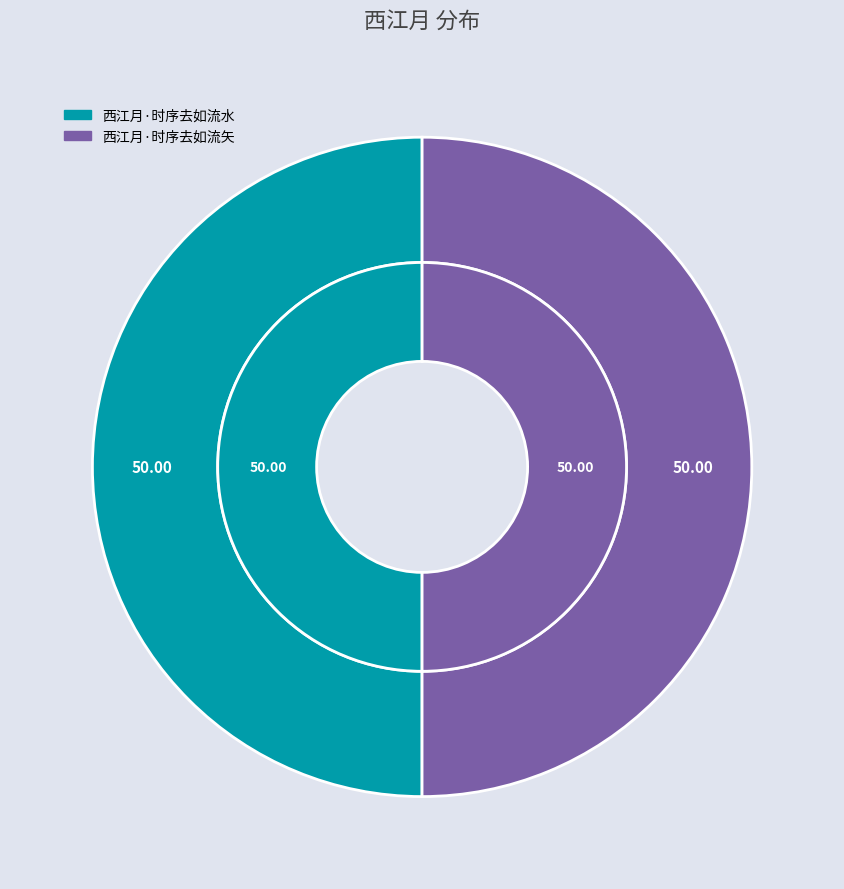

Rank the categories by value from lowest to highest.

西江月·时序去如流水, 西江月·时序去如流矢